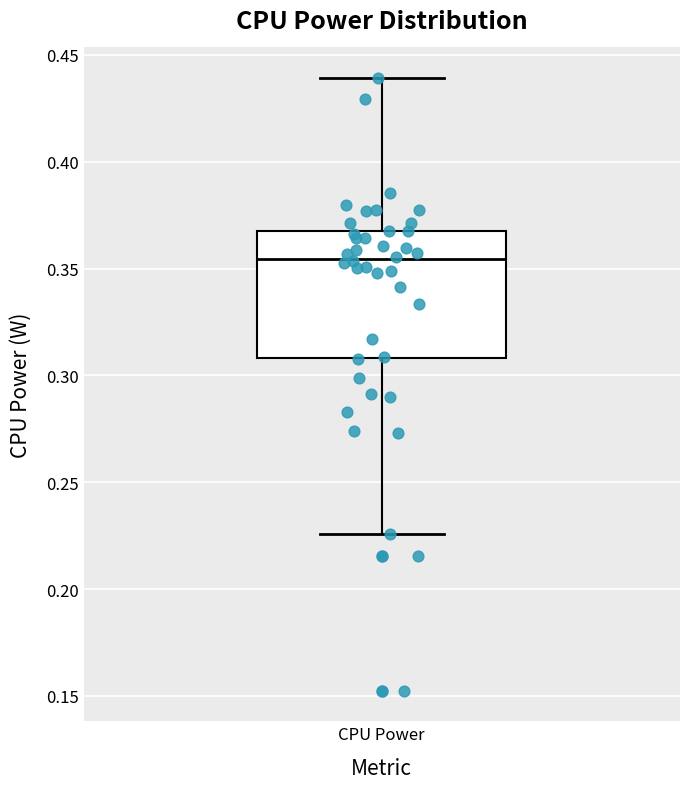

Read this box plot against the y-axis: the position of the median line, the range covered by the box, and the ends of both whiskers. The values are not printed on the chart, so give them approximately, as read against the axis.

median 0.355, box 0.310 to 0.370, whiskers 0.225 to 0.440